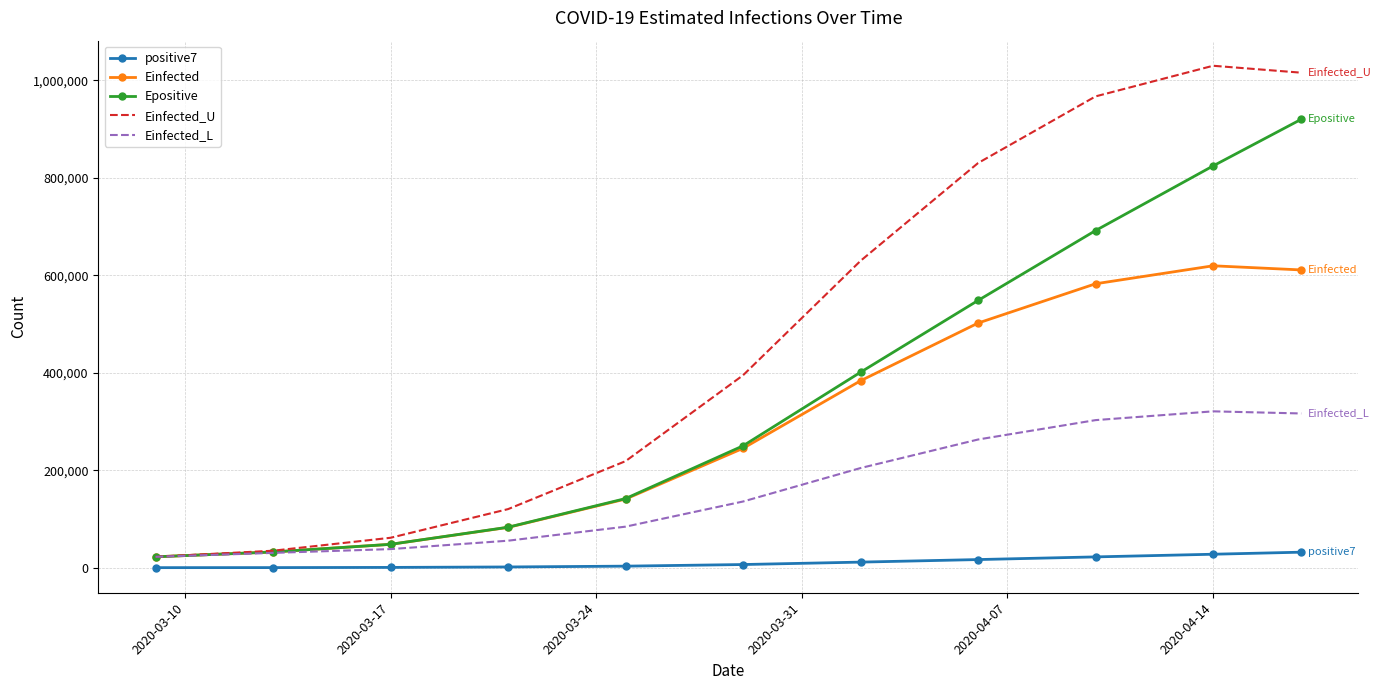

List the series in order of their peak value, lowest first.

positive7, Einfected_L, Einfected, Epositive, Einfected_U